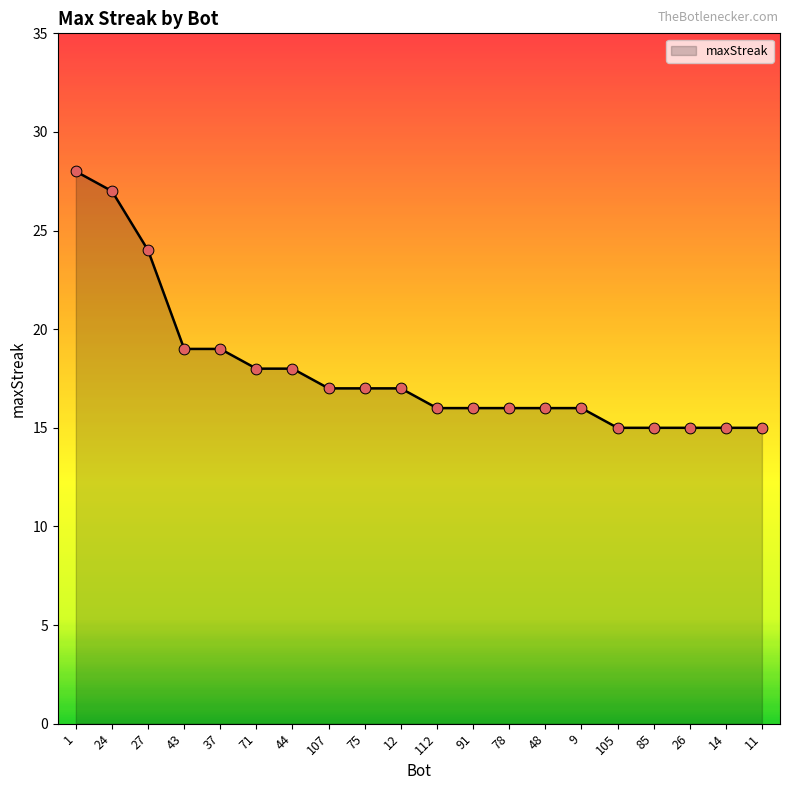

What is the change in value from 37 to 112?

-3